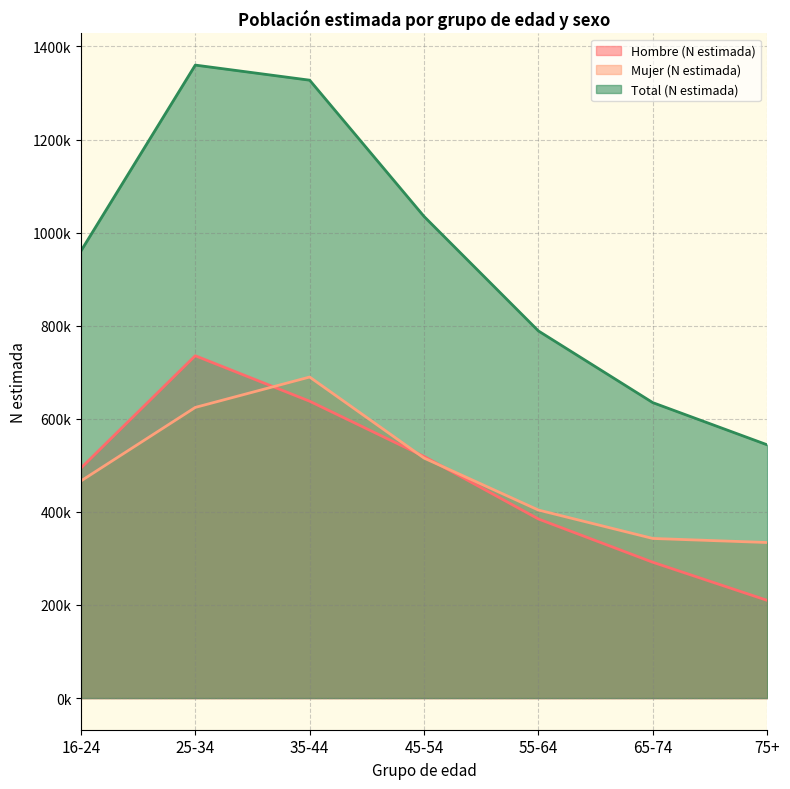

Reading left to right, what are all the values shown in this chart?

Hombre (N estimada): 16-24=494064	25-34=735489	35-44=637813	45-54=519147	55-64=384784	65-74=291814	75+=209937
Mujer (N estimada): 16-24=466429	25-34=624495	35-44=689744	45-54=515642	55-64=403986	65-74=342934	75+=334198
Total (N estimada): 16-24=960493	25-34=1359984	35-44=1327557	45-54=1034789	55-64=788770	65-74=634748	75+=544135